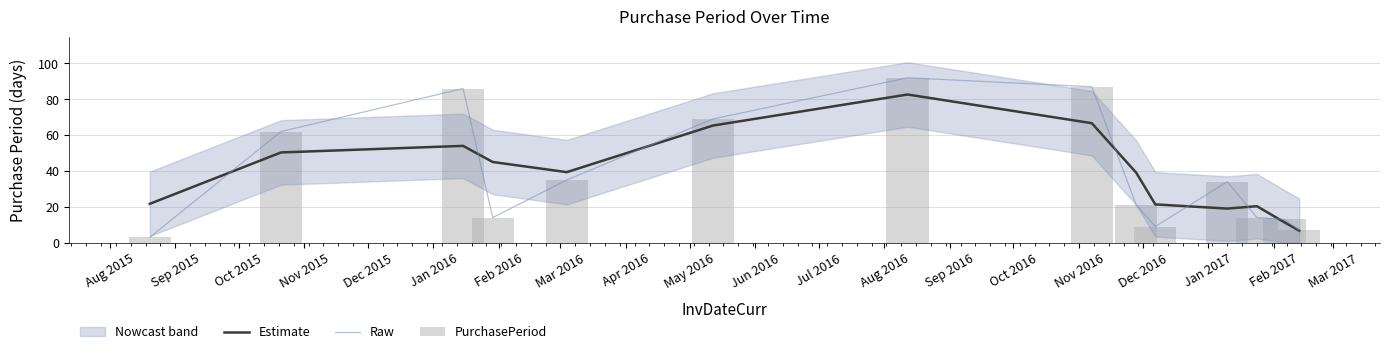

What is the lowest value of the Raw series?

3.0